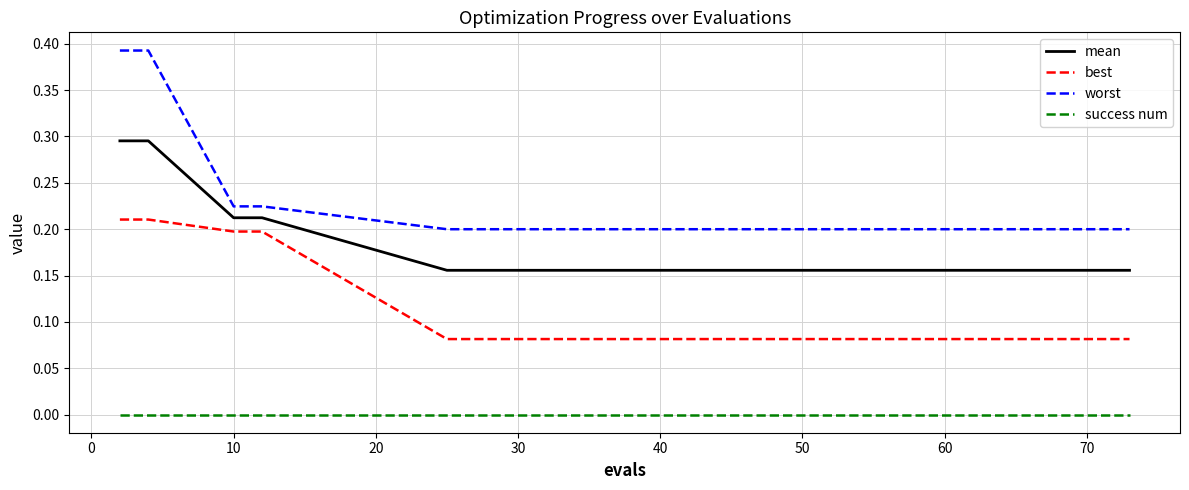

True or false: mean and success num intersect in this chart.

False